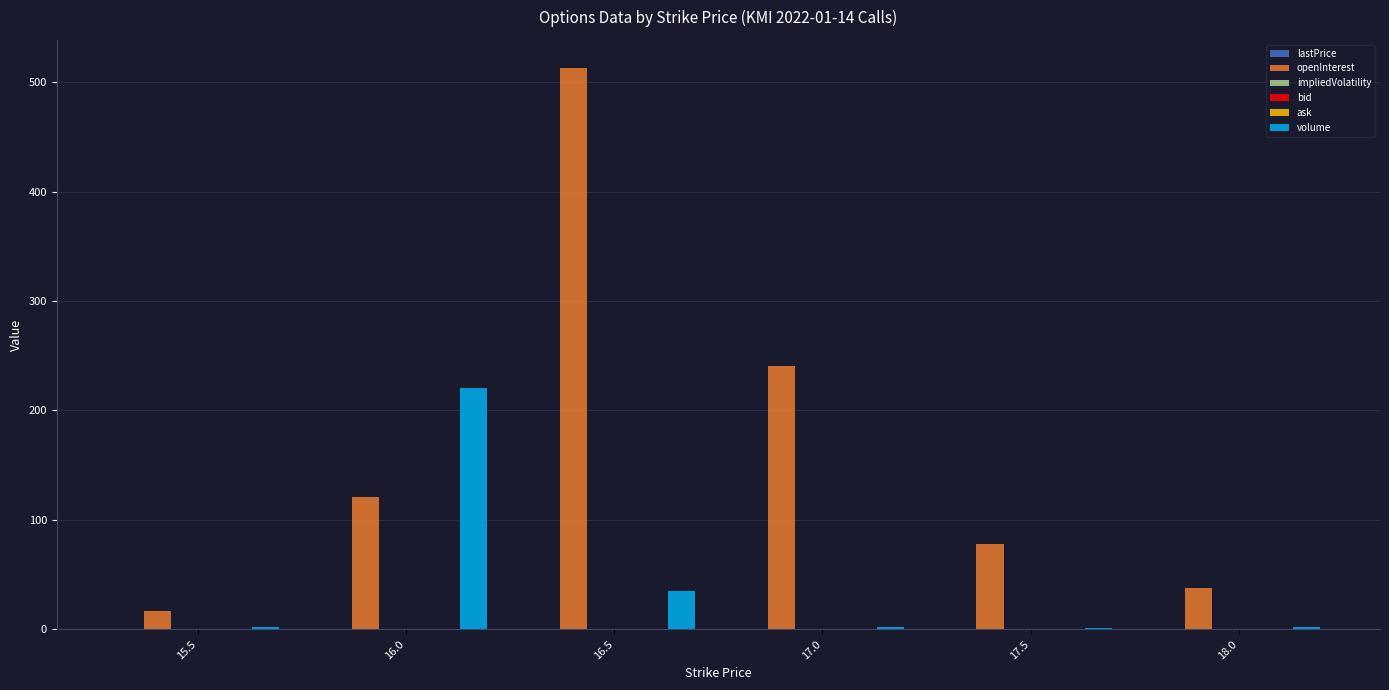

Which series has the largest total across all categories?

openInterest